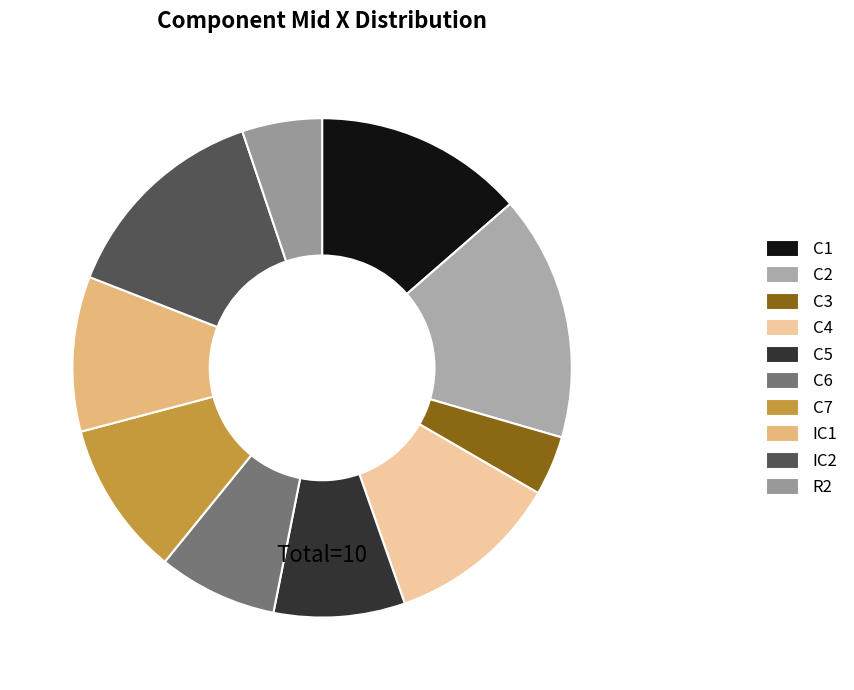

How many slices are in this pie chart?

10